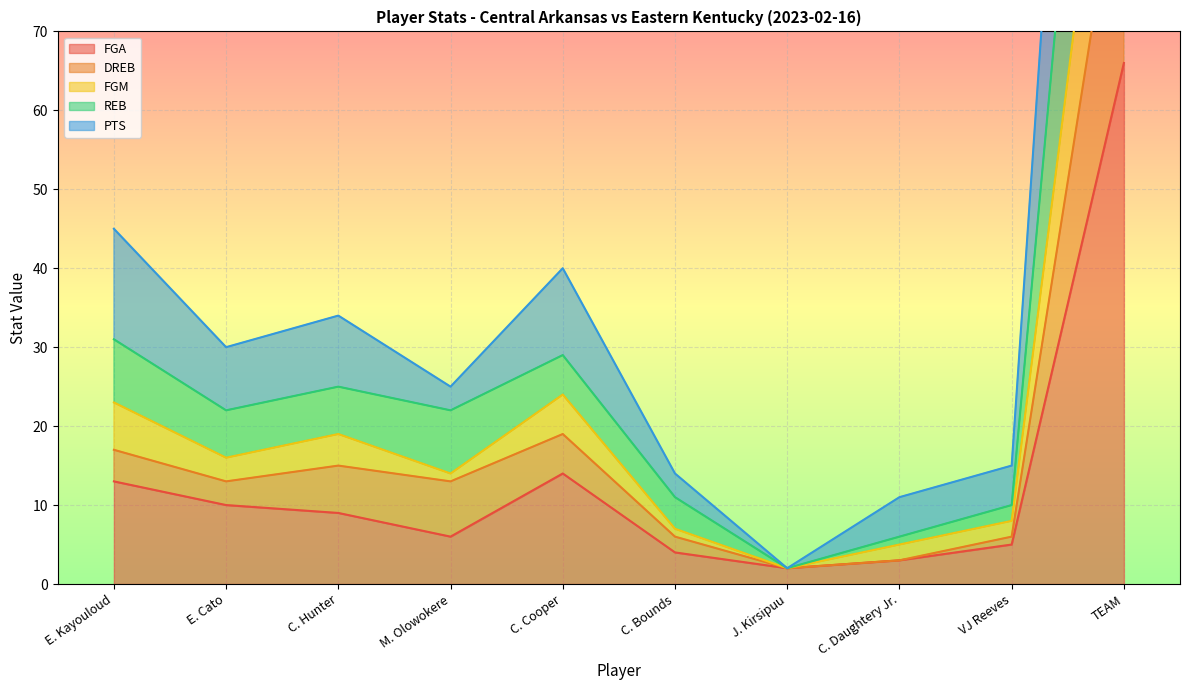

True or false: FGA and FGM intersect in this chart.

False